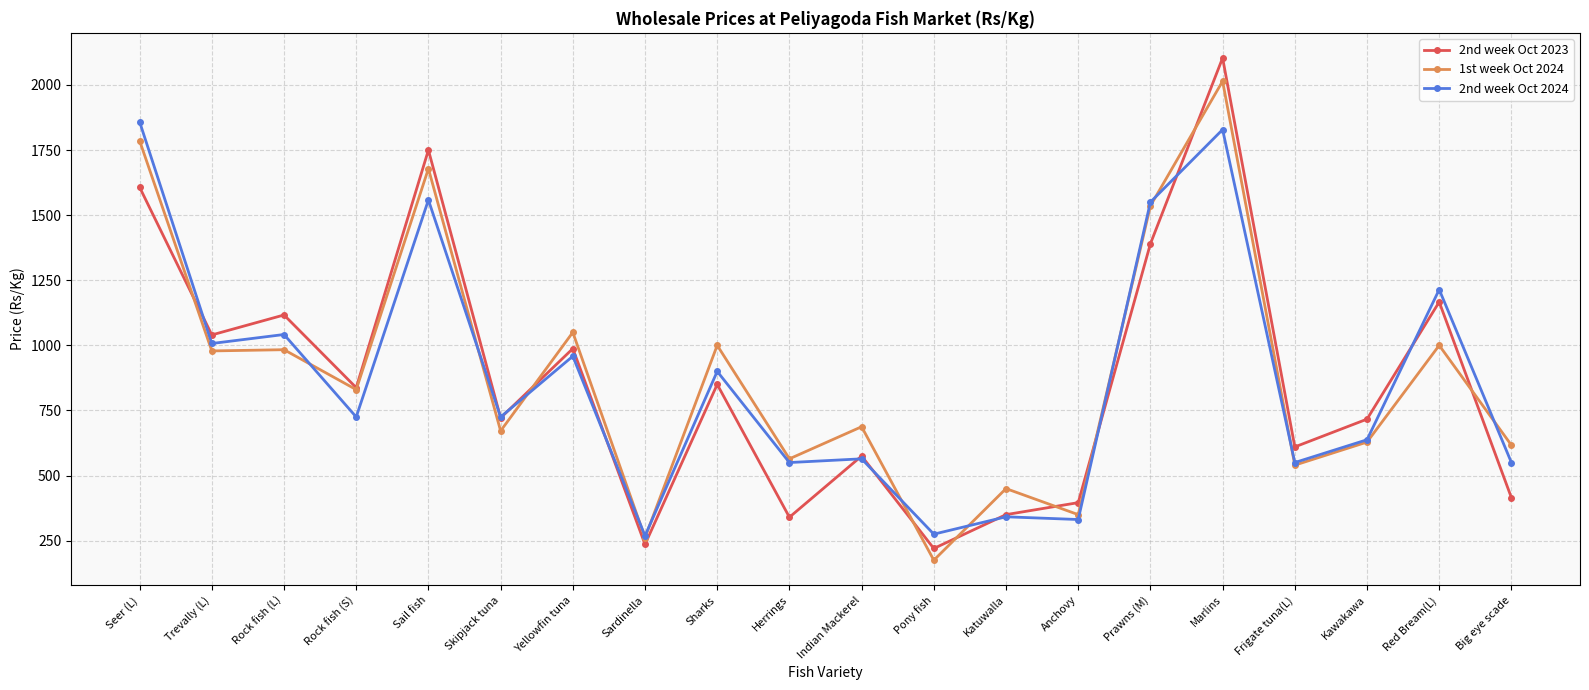

Which series has the widest spread of values?

2nd week Oct 2023